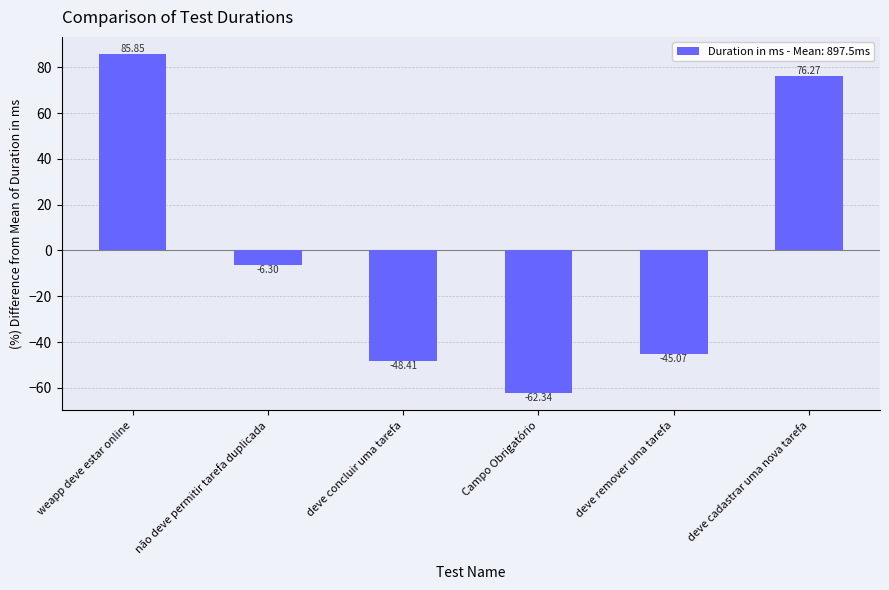

What is the difference between the maximum and minimum values?

148.2